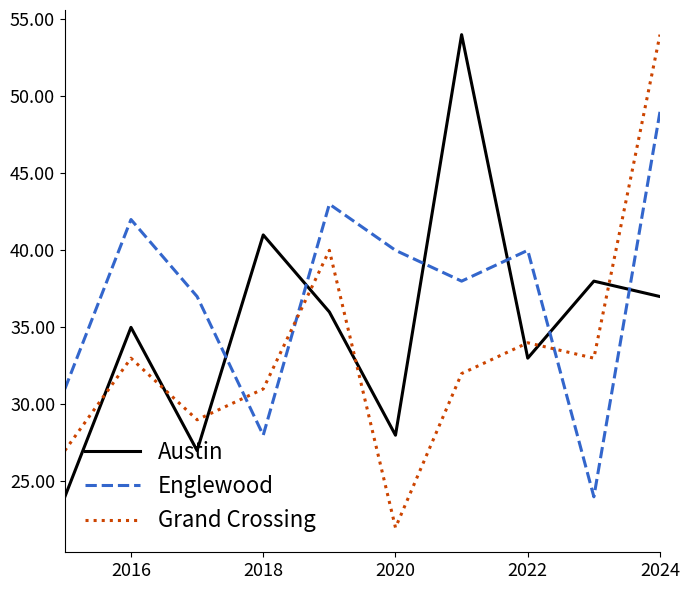

What is the smallest value displayed?

22